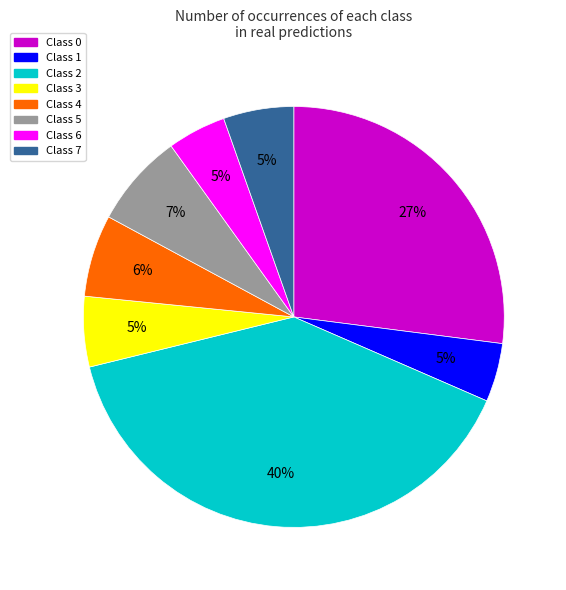

How many segments does this pie chart have?

8